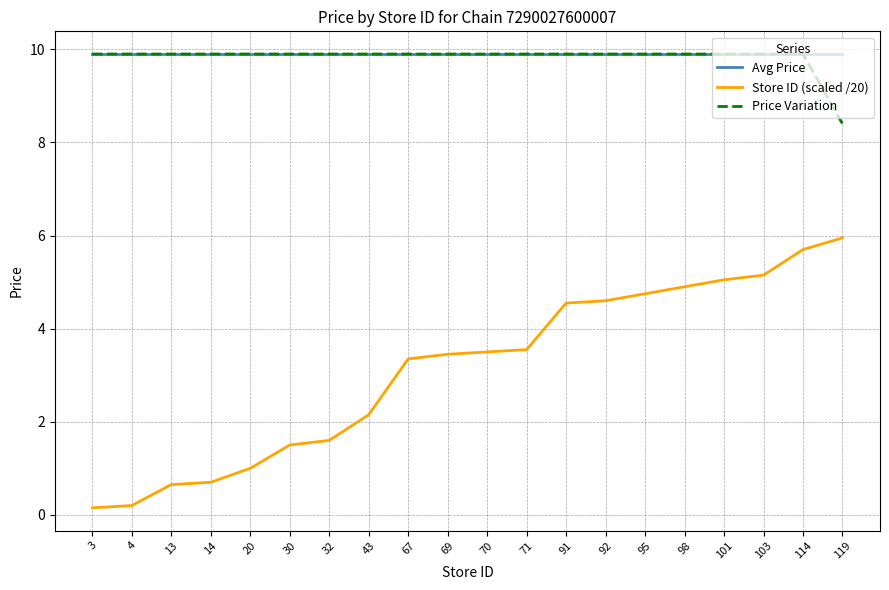

Between 43 and 95, which series saw the biggest shift?

Store ID (scaled /20)